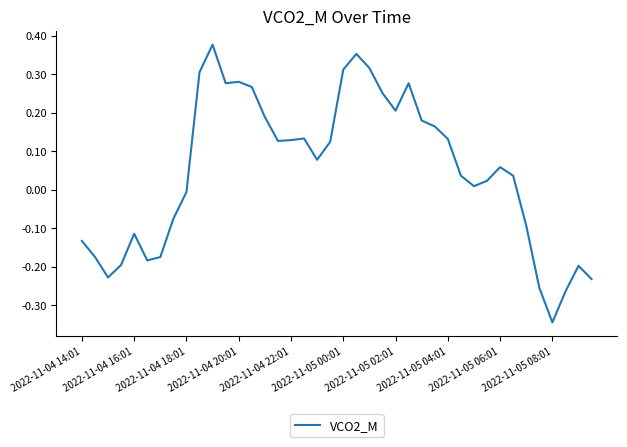

What is the difference between the maximum and minimum values?

0.7